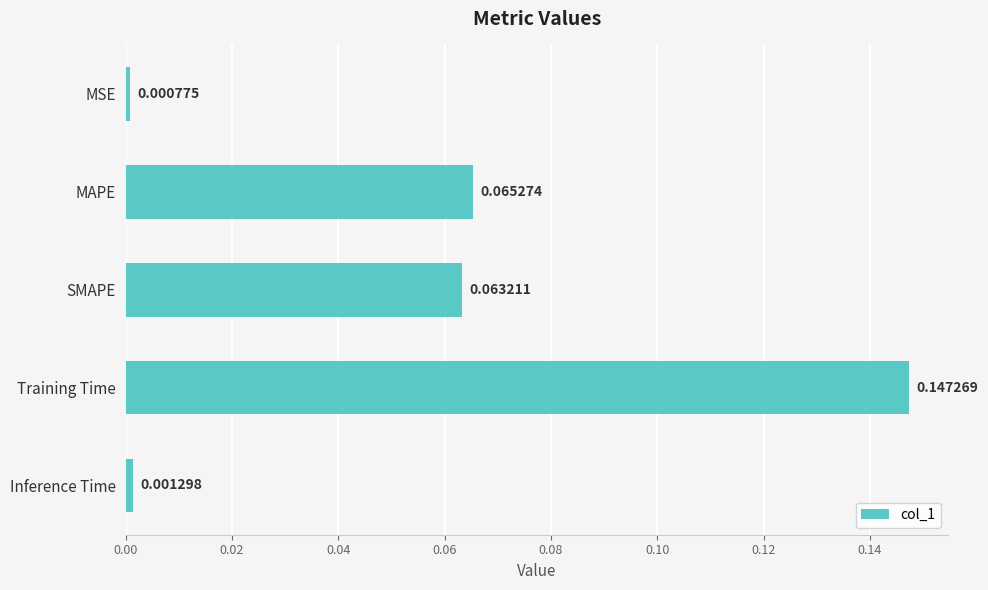

What is the label of the 1st bar from the bottom?

Inference Time